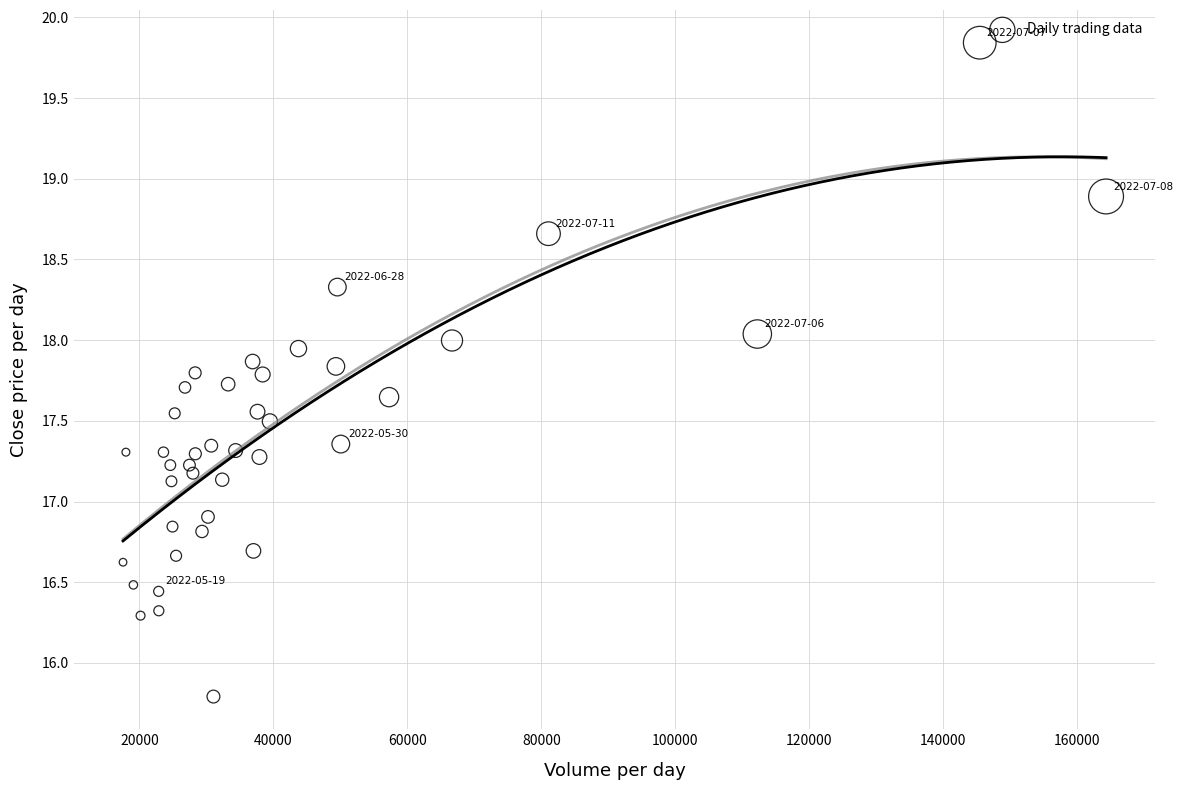

What is the range of Y values (max minus min)?

4.1